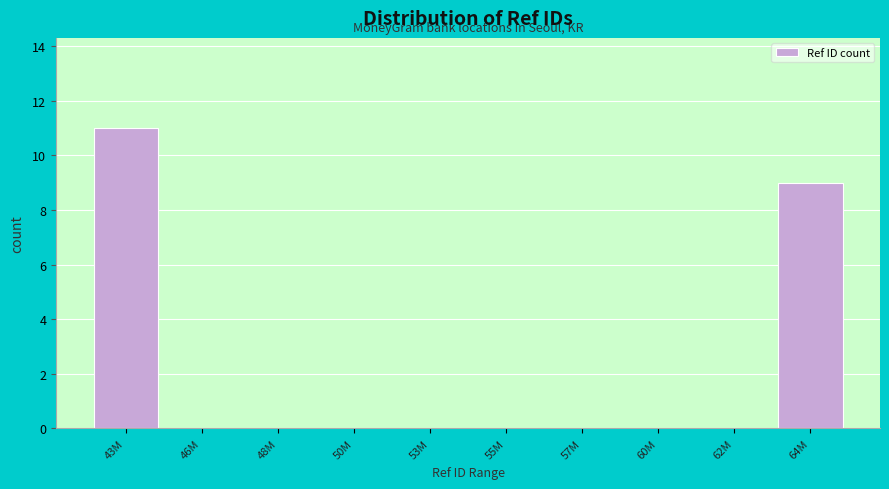

Reading right to left, what are all the values shown in this chart?

64M=9	62M=0	60M=0	57M=0	55M=0	53M=0	50M=0	48M=0	46M=0	43M=11